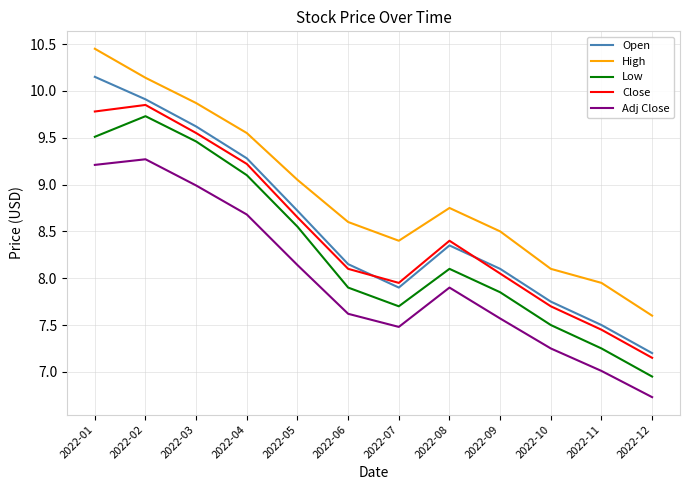

The Low series shows 3.5 at 2022-05. True or false?

False